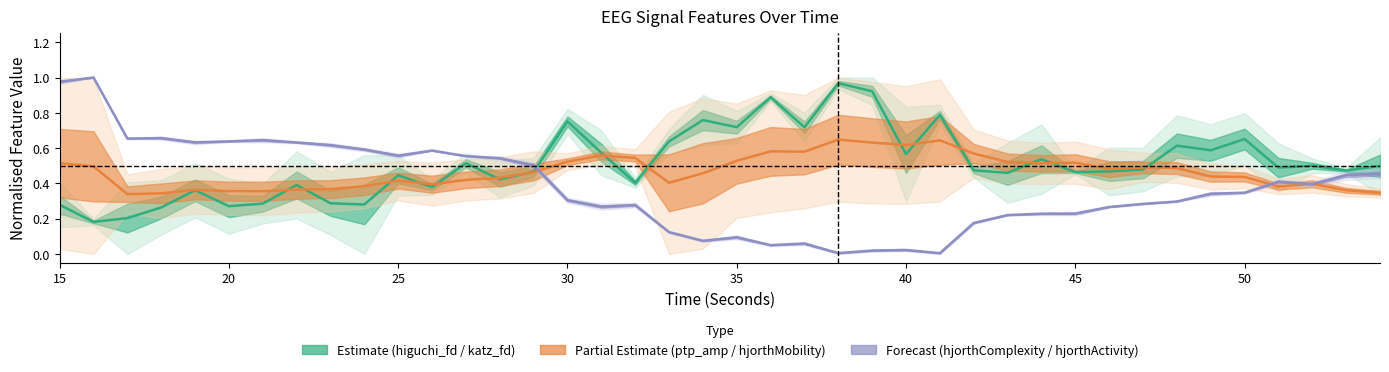

What is the difference between the second highest and second lowest values in the Estimate (higuchi_fd / katz_fd) series?

0.7